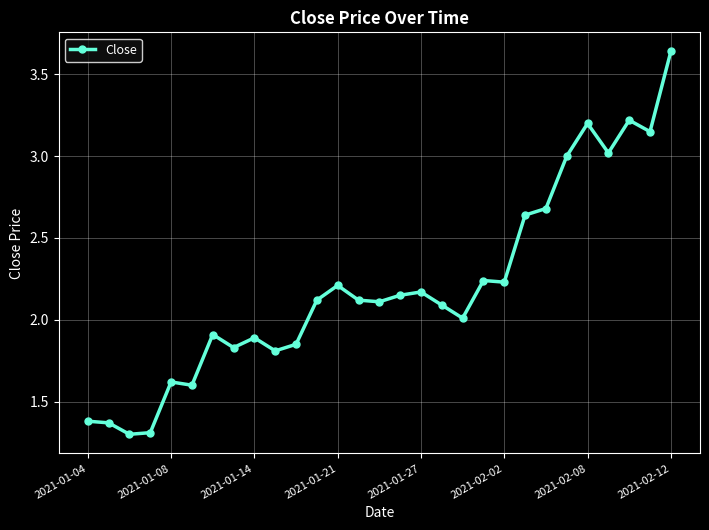

True or false: there are more than 0 points higher than both neighbors.

True